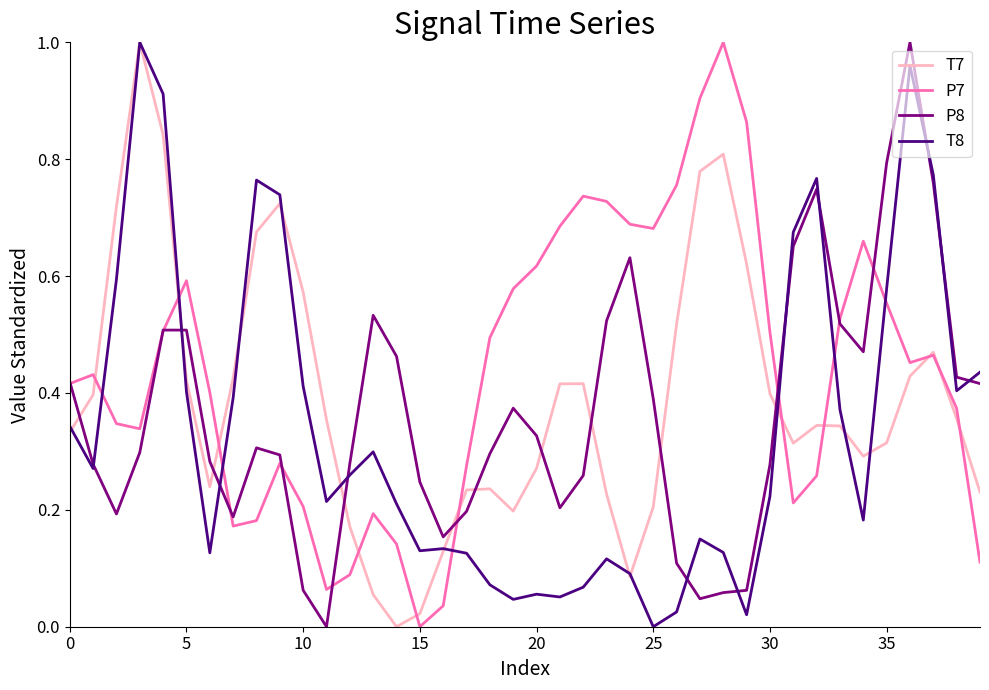

How many intersections are there between P7 and T8?

7